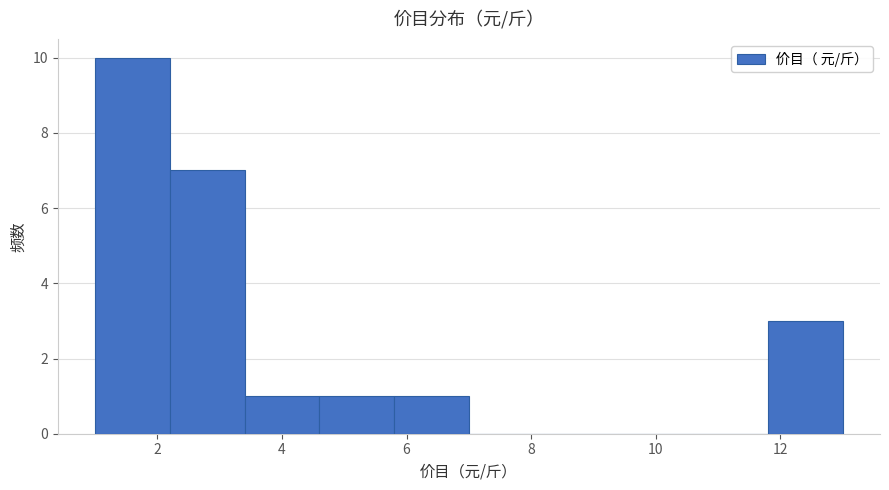

Reading left to right, list every bar in this chart as the range it spans on the x-axis followed by its height. The values are not printed on the chart, so give them approximately, as read against the axis.

1.0 to 2.2: 10
2.2 to 3.4: 7
3.4 to 4.6: 1
4.6 to 5.8: 1
5.8 to 7.0: 1
7.0 to 8.2: 0
8.2 to 9.4: 0
9.4 to 10.6: 0
10.6 to 11.8: 0
11.8 to 13.0: 3